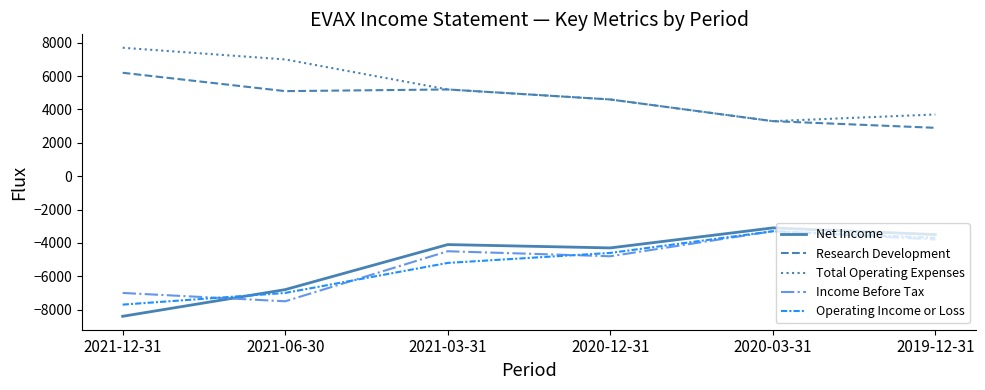

How many distinct data groups are displayed?

5